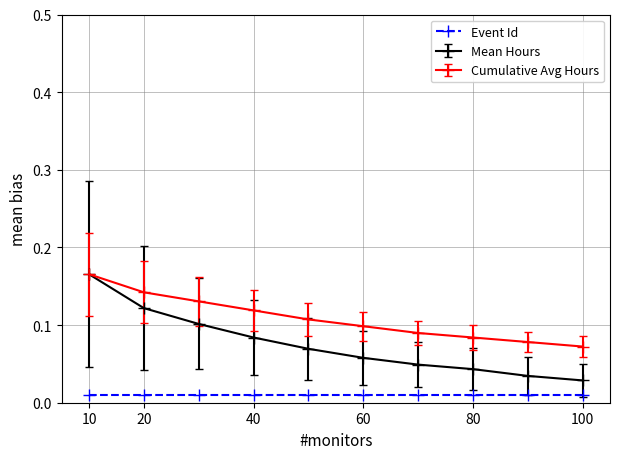

True or false: Mean Hours has more than 2 points higher than both neighbors.

False